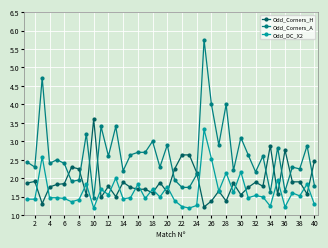

What is the highest value of the Odd_DC_X2 series?

3.3